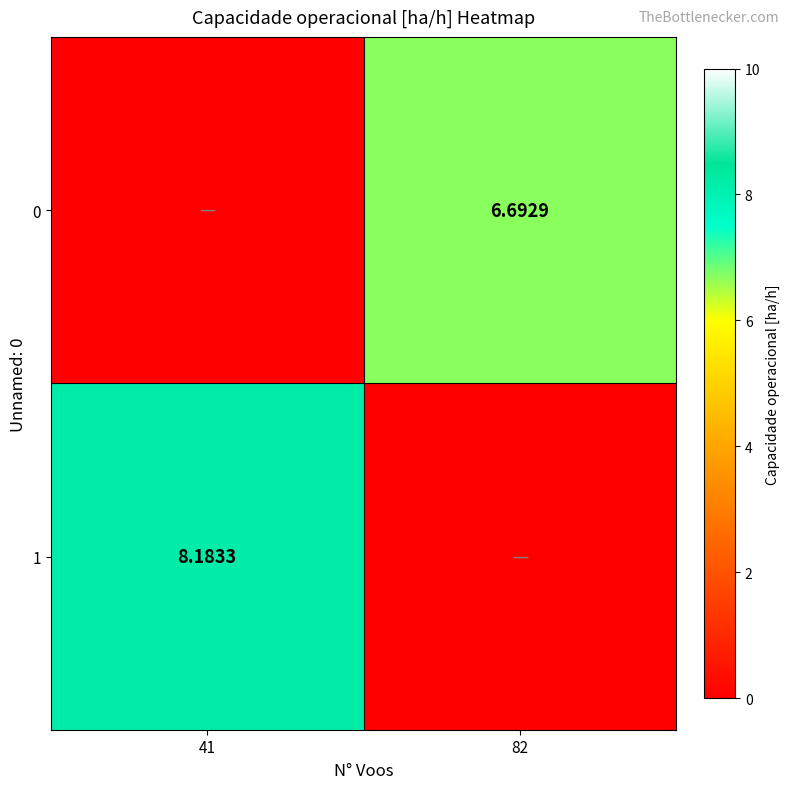

What is the sum of the 0 values at 82 and 41?

6.7